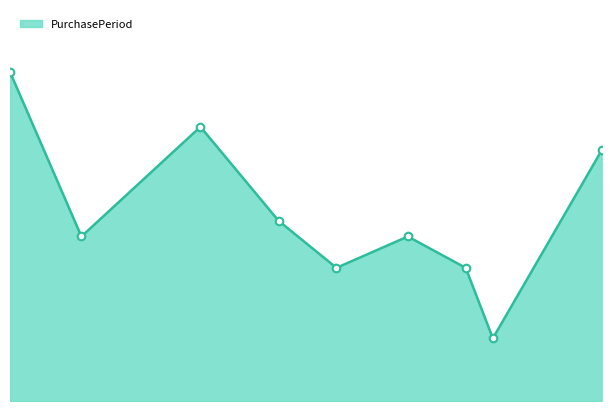

Which has a higher value, 2016-09-08 or 2016-04-27?

2016-04-27